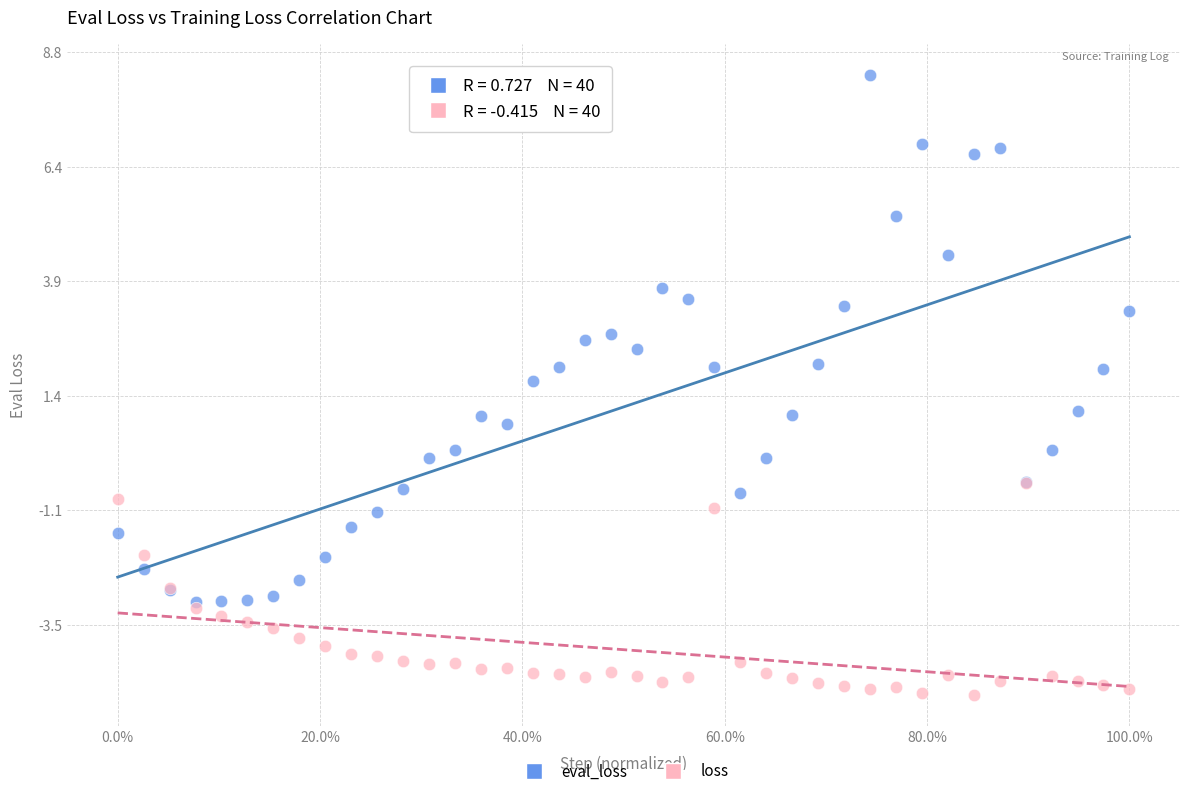

Which series reaches the maximum Y coordinate?

eval_loss